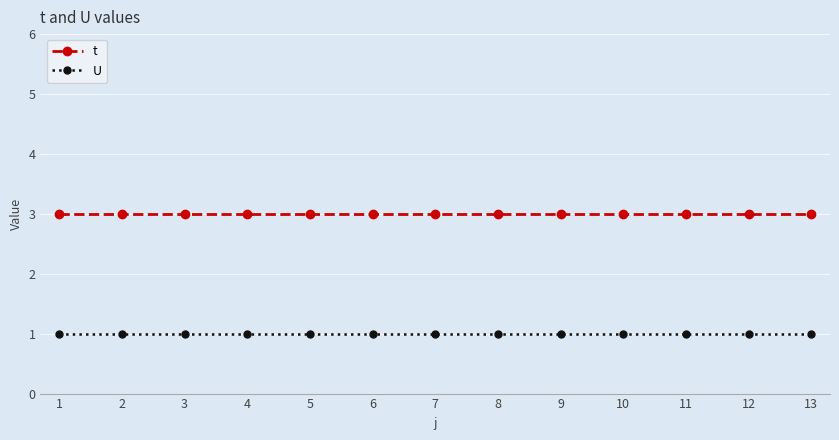

What is the sum of the t values at 2 and 6?

6